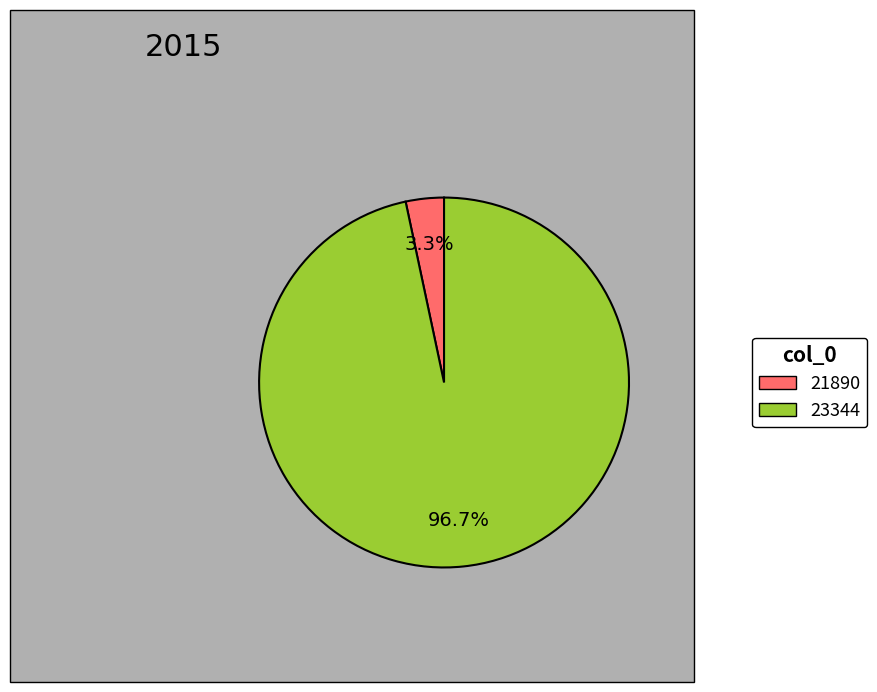

What percentage is the 23344 slice, to the nearest percent?

97%